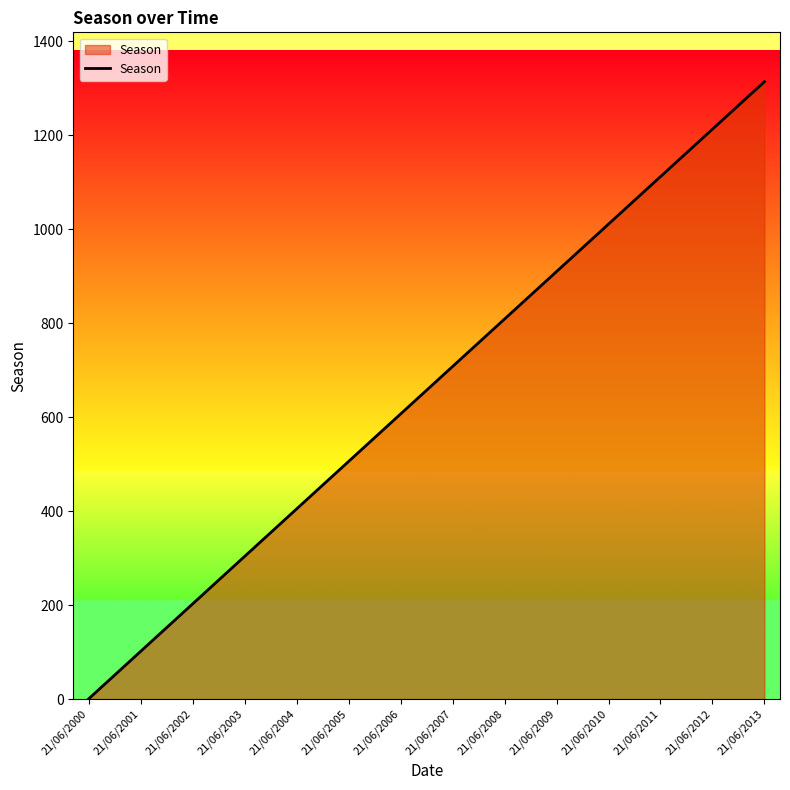

Count the number of categories in the chart.

14